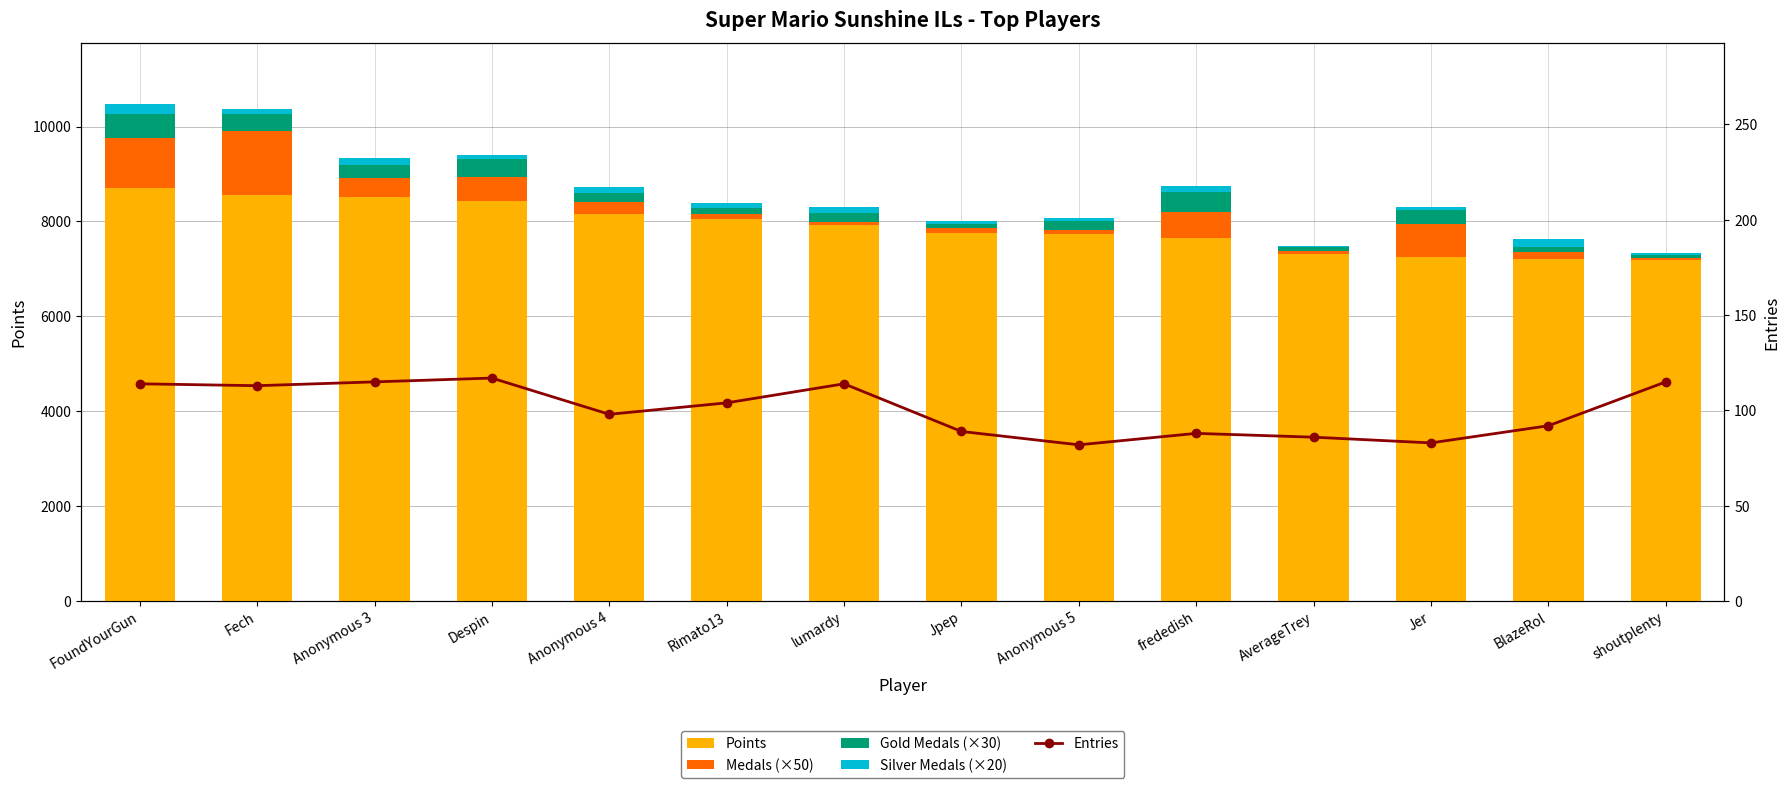

The Points series shows 5941 at Anonymous 3. True or false?

False